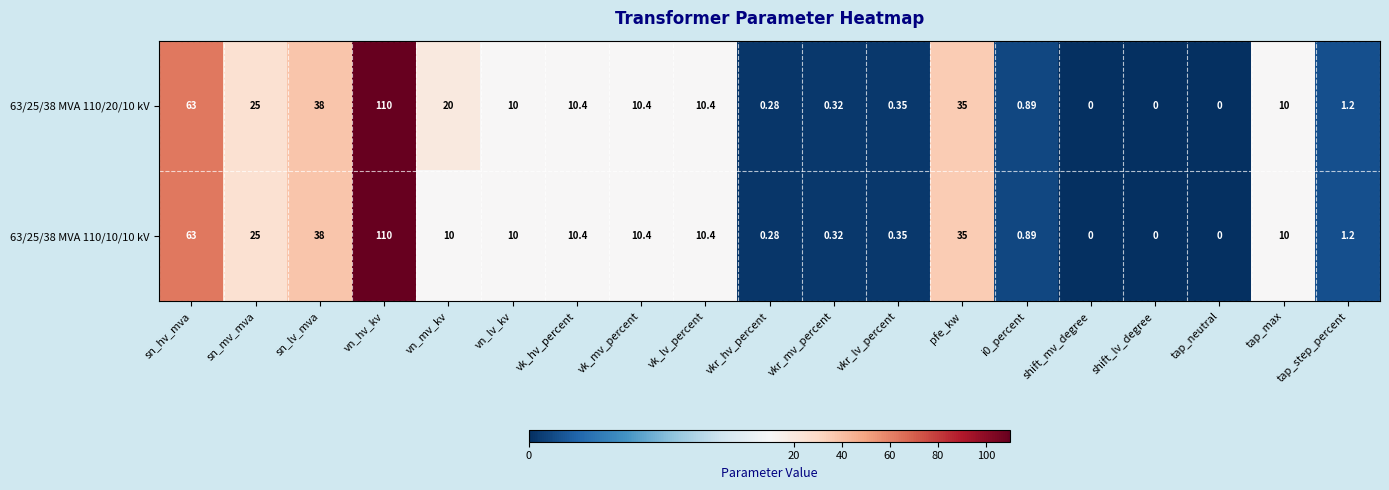

At which label is 63/25/38 MVA 110/20/10 kV closest to 55?

sn_hv_mva